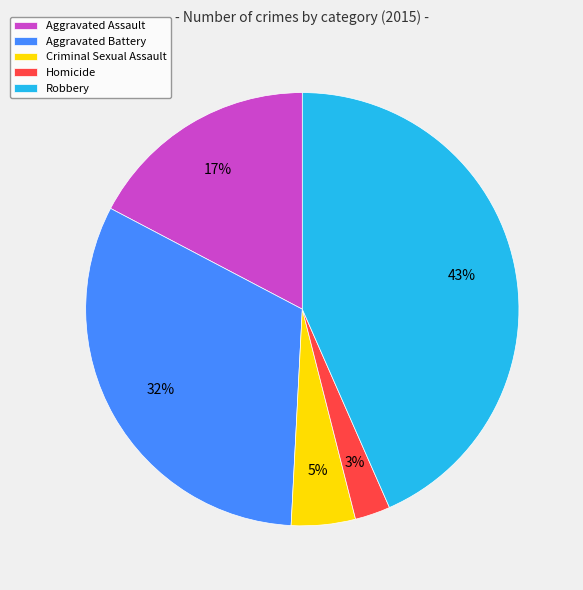

To the nearest percent, what portion does Aggravated Assault represent?

17%